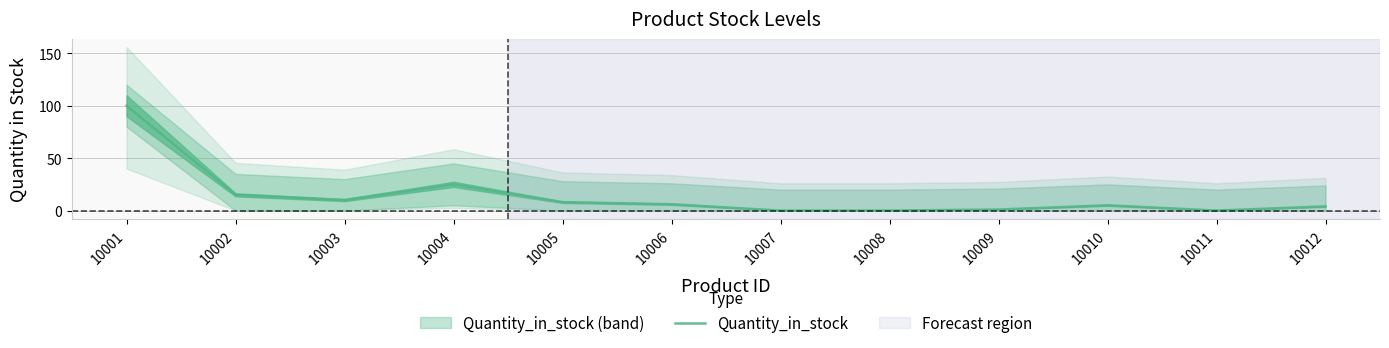

How many values are above zero?

9